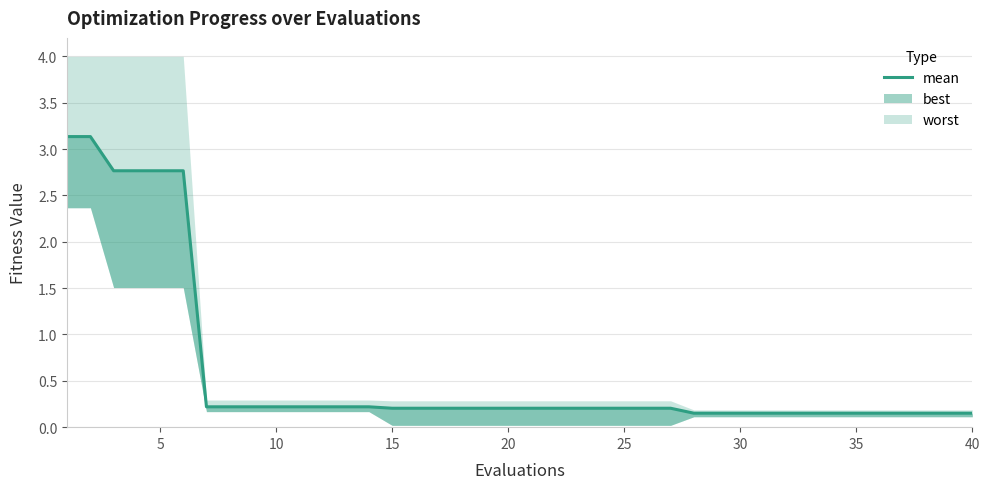

Reading left to right, extract all data points from this chart.

3.1	3.1	2.8	2.8	2.8	2.8	0.2	0.2	0.2	0.2	0.2	0.2	0.2	0.2	0.2	0.2	0.2	0.2	0.2	0.2	0.2	0.2	0.2	0.2	0.2	0.2	0.2	0.2	0.2	0.2	0.2	0.2	0.2	0.2	0.2	0.2	0.2	0.2	0.2	0.2